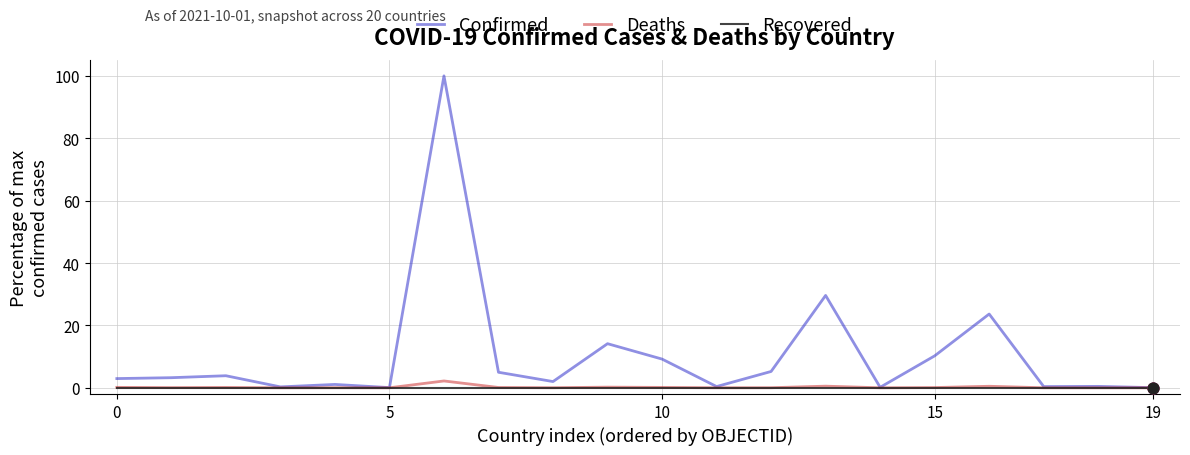

Which series has the largest total across all categories?

Confirmed